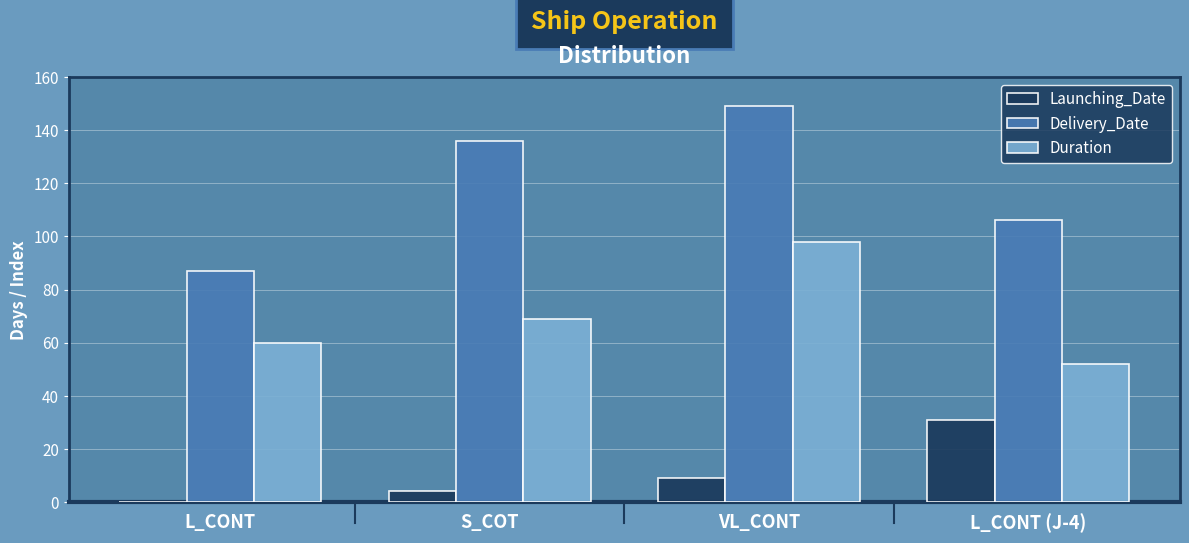

Where is Delivery_Date nearest to the value 118?

L_CONT (J-4)